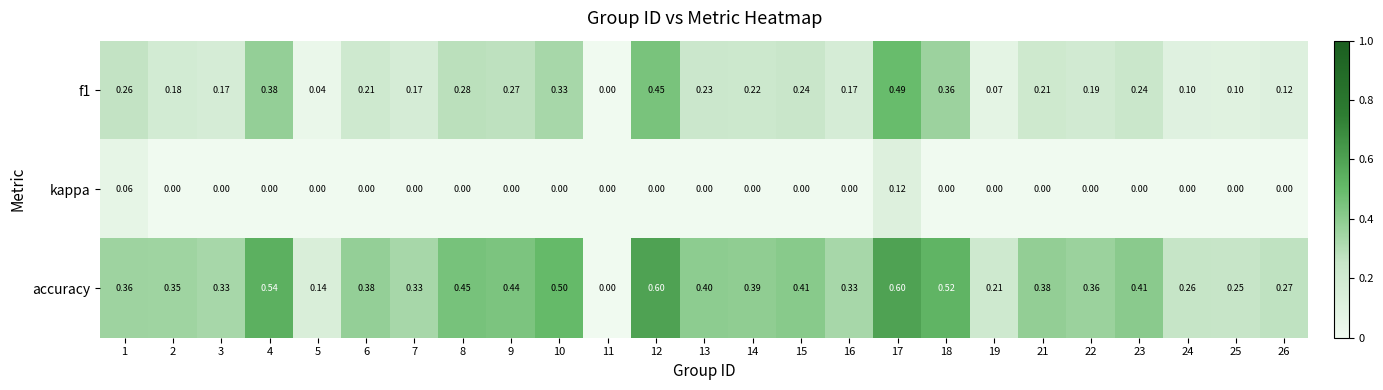

What is the spread (max minus min) of values at 17?

0.5